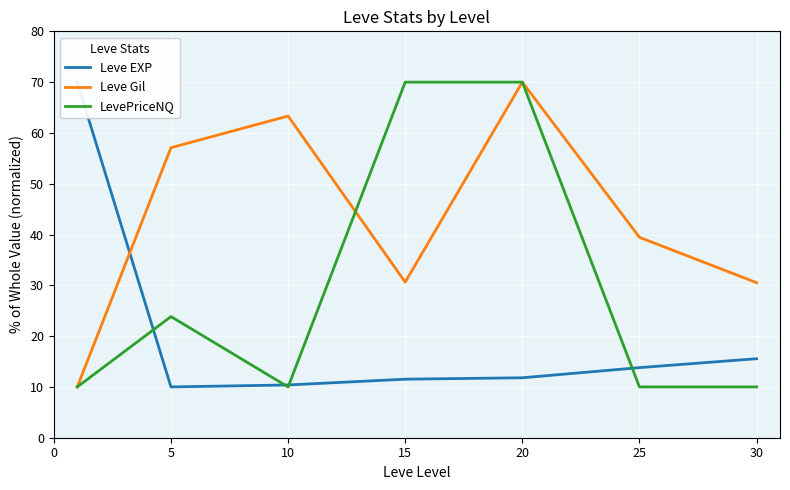

Reading right to left, transcribe all the data shown in this chart.

Leve EXP: 15.6	13.8	11.8	11.5	10.4	10.0	70.0
Leve Gil: 30.5	39.5	70.0	30.6	63.3	57.1	10.0
LevePriceNQ: 10.0	10.0	70.0	70.0	10.0	23.8	10.0